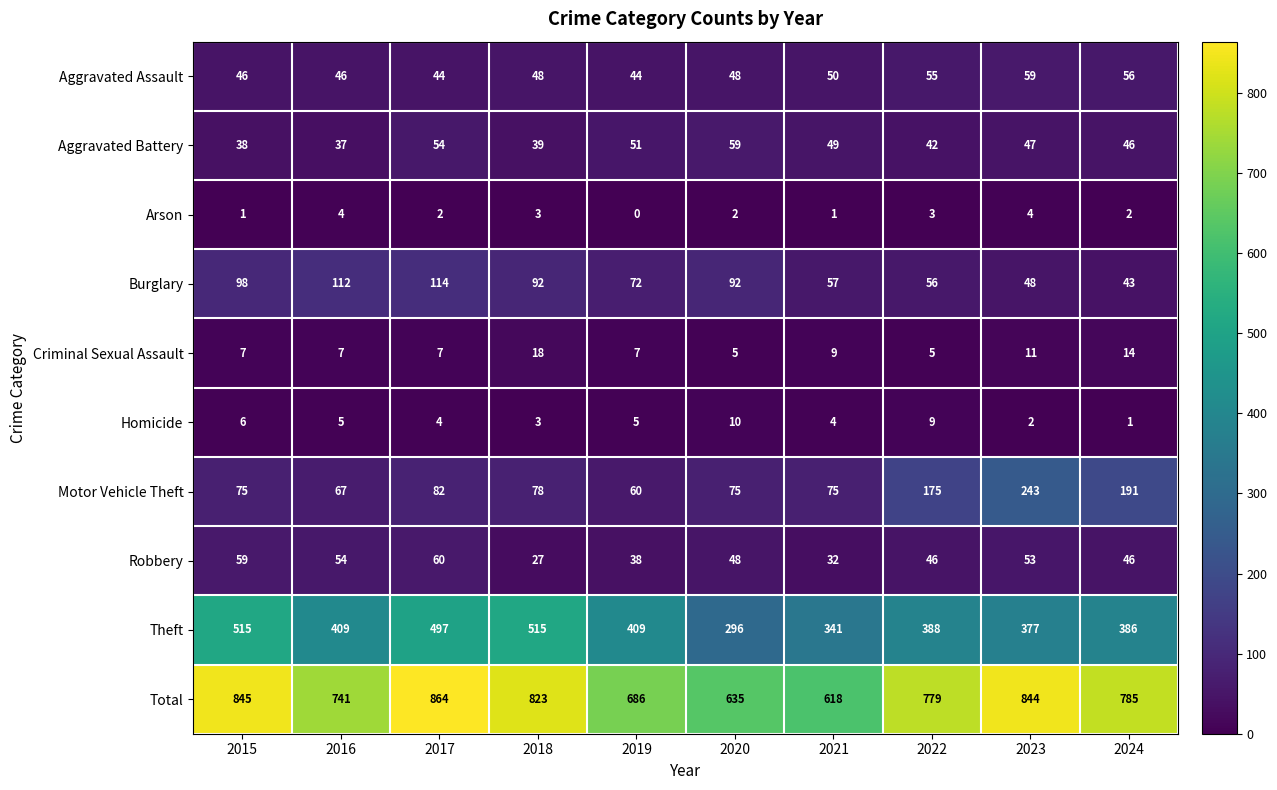

At which category is the sum across all series the highest?

2017